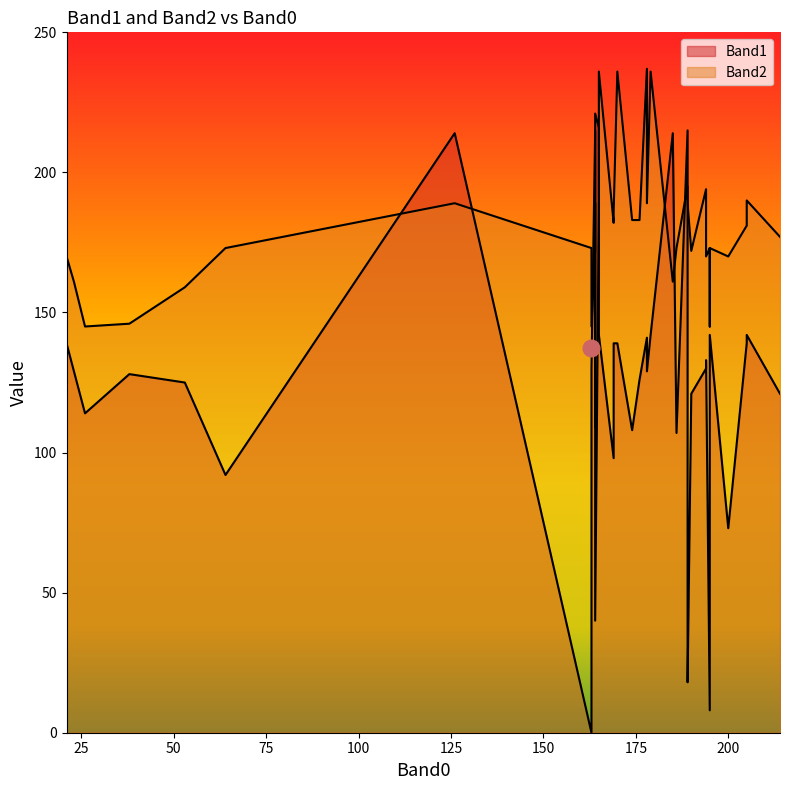

How many interior local peaks does the Band1 series have?

13